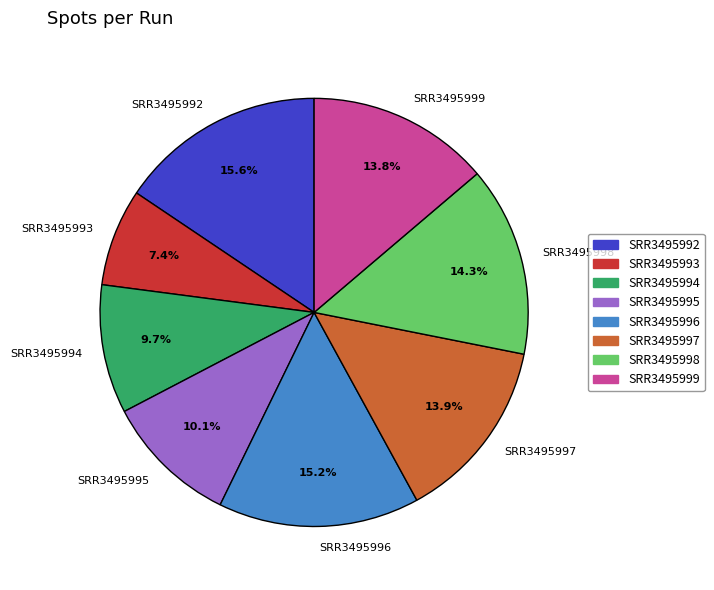

The SRR3495993 slice represents 1% of the pie. True or false?

False